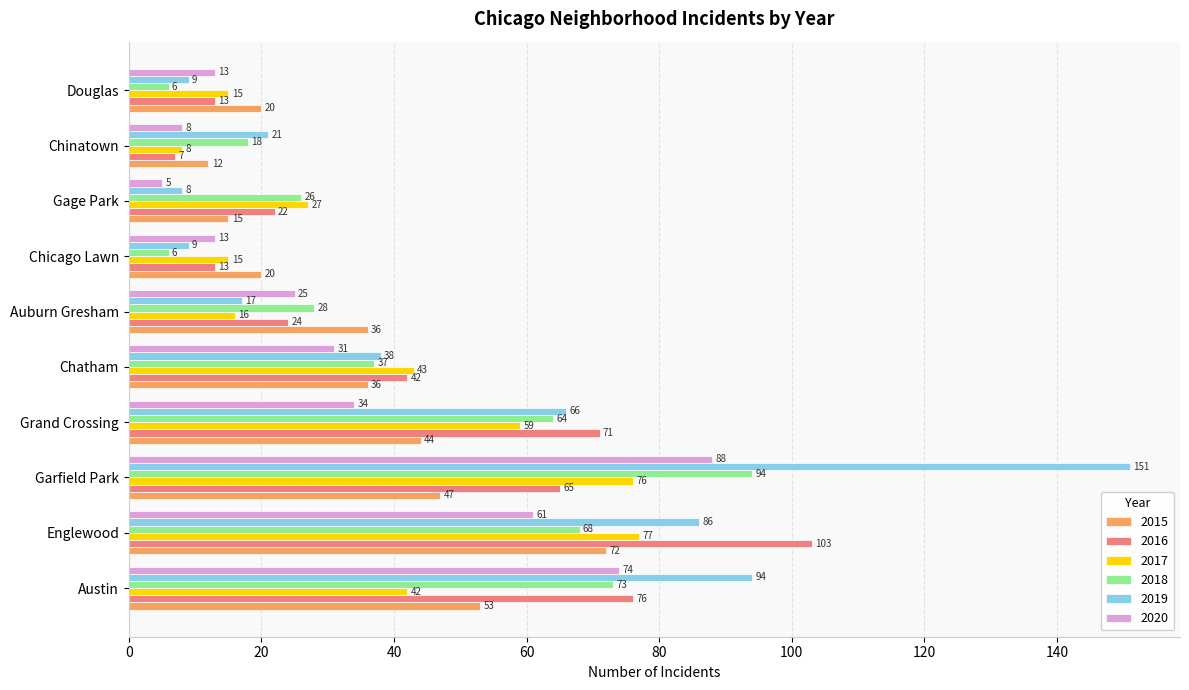

The value of 2019 at Englewood is 86. True or false?

True